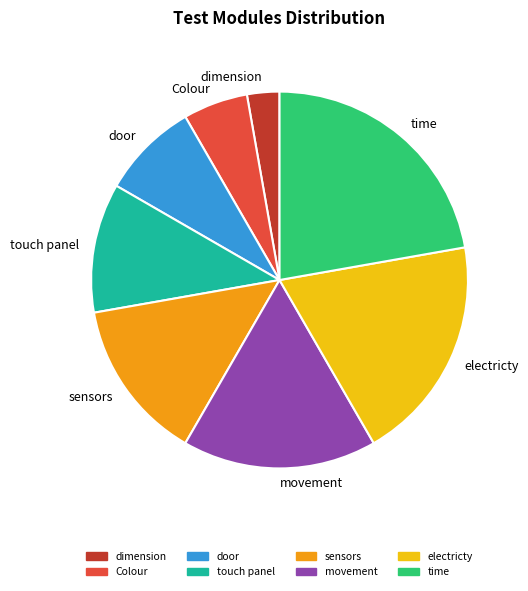

What is the ratio of the value at time to the value at movement?

1.3